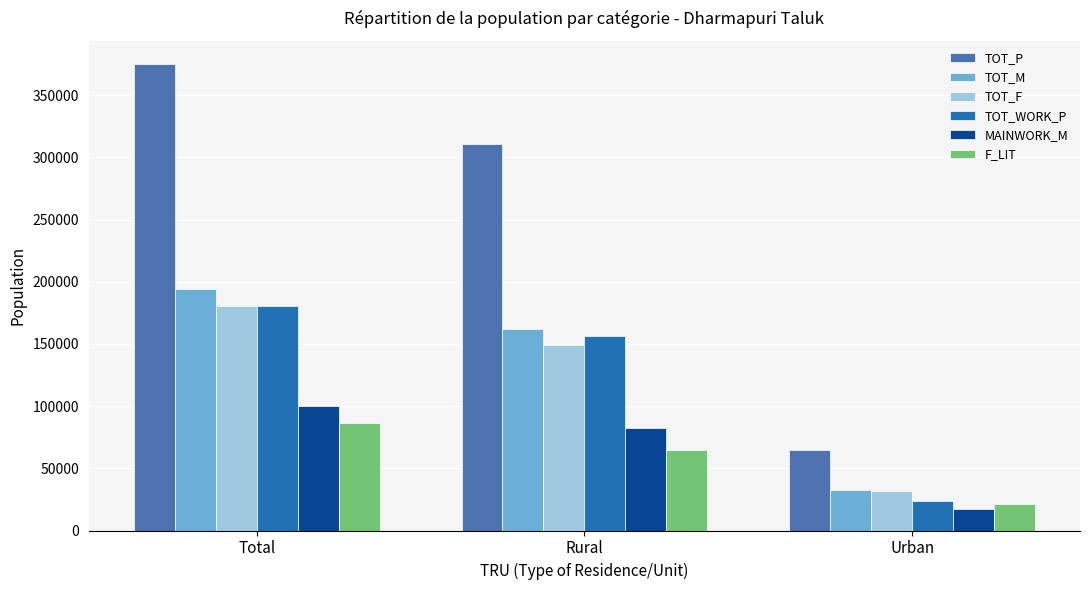

What is the maximum value shown in the chart?

375118